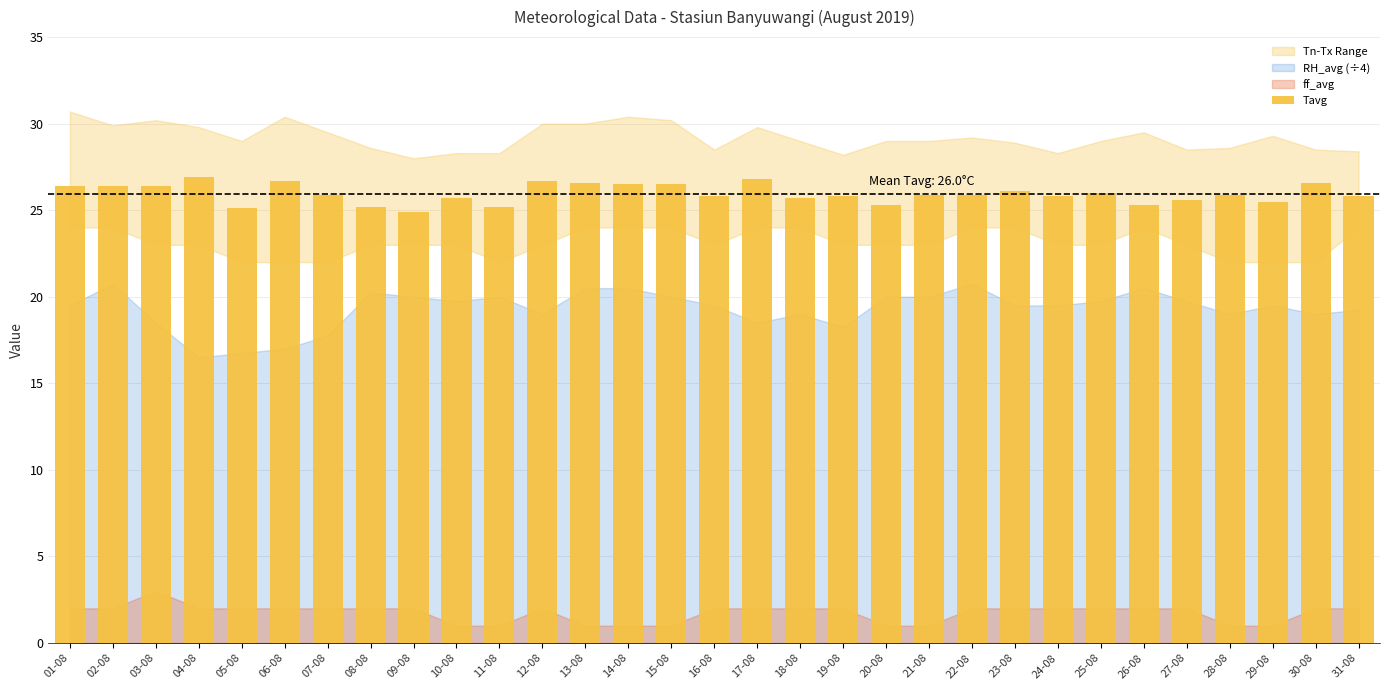

What value does the data have at 22-08?

25.9